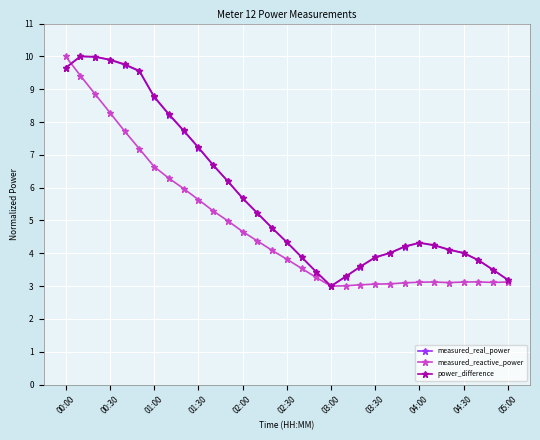

How many categories are shown in the chart?

31